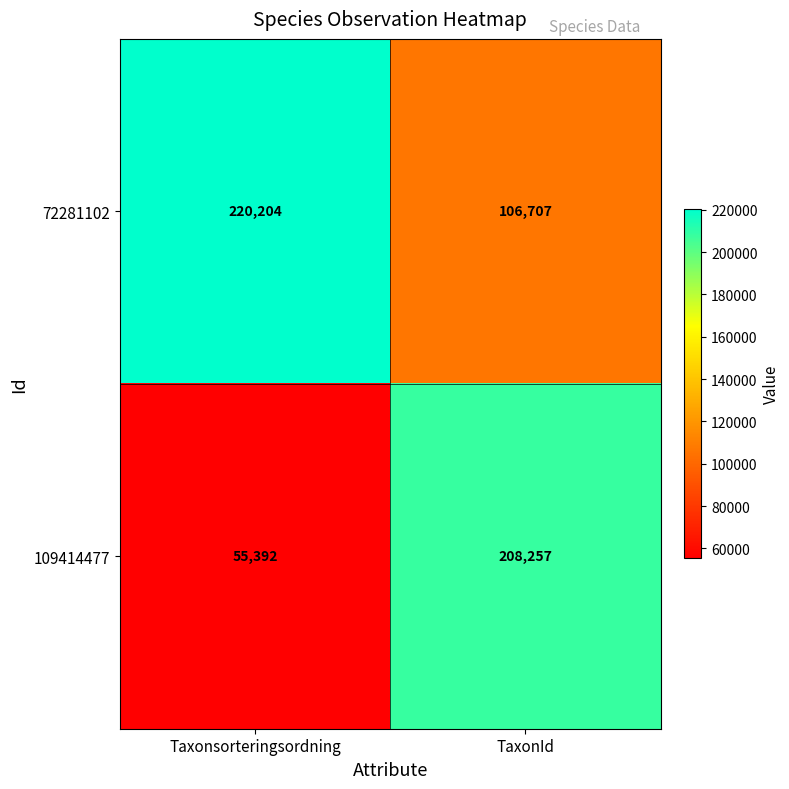

Reading left to right, transcribe all the data shown in this chart.

72281102: Taxonsorteringsordning=220204	TaxonId=106707
109414477: Taxonsorteringsordning=55392	TaxonId=208257